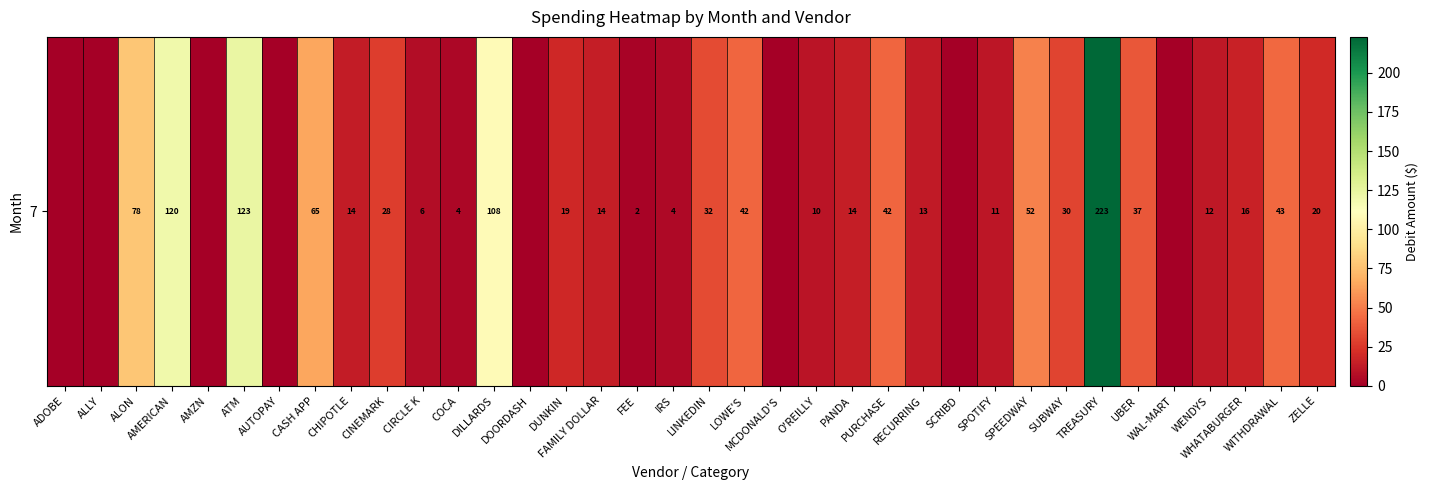

What is the change in value from DOORDASH to IRS?

+4.4